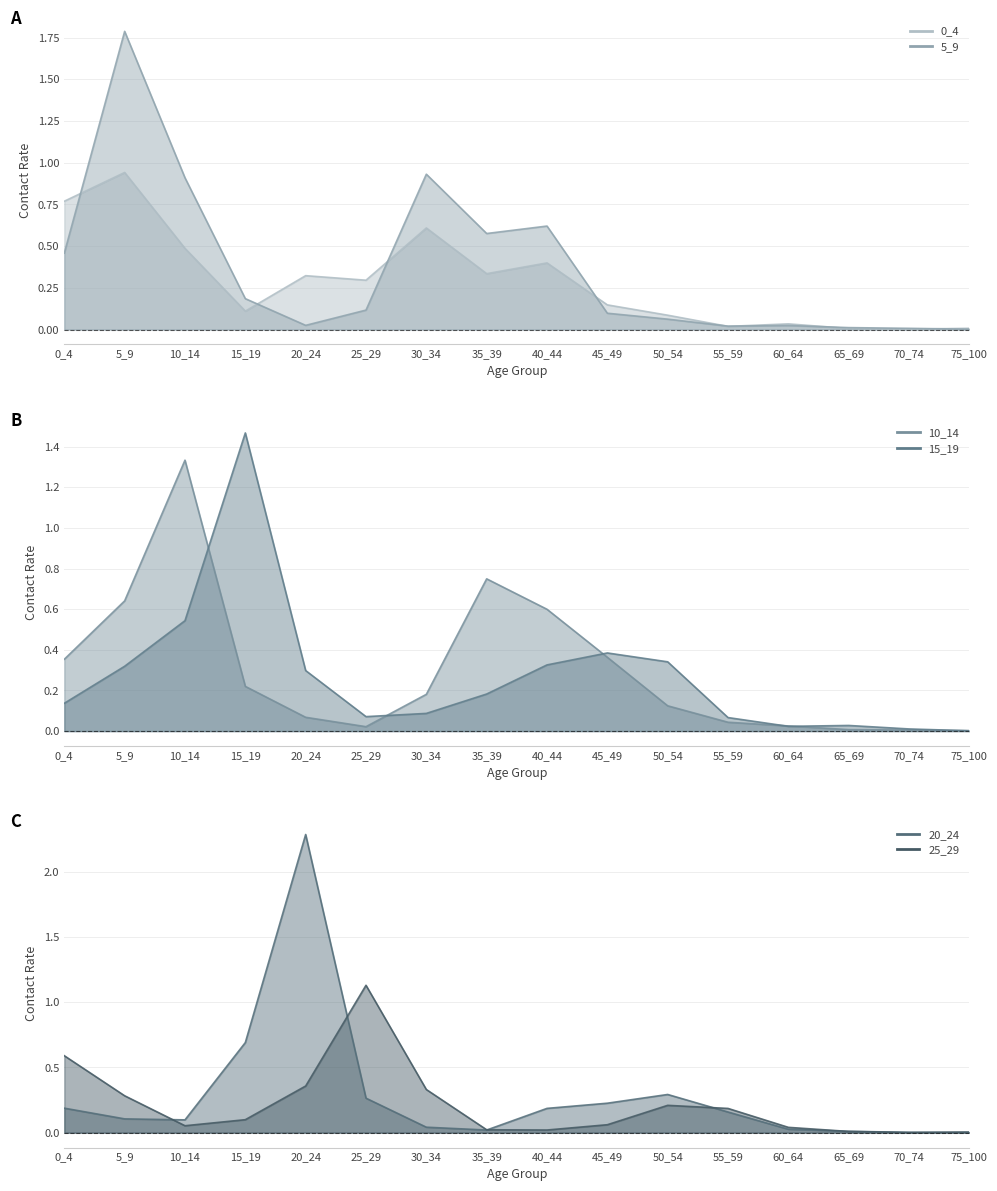

What is the total value across all series at 15_19?

2.8